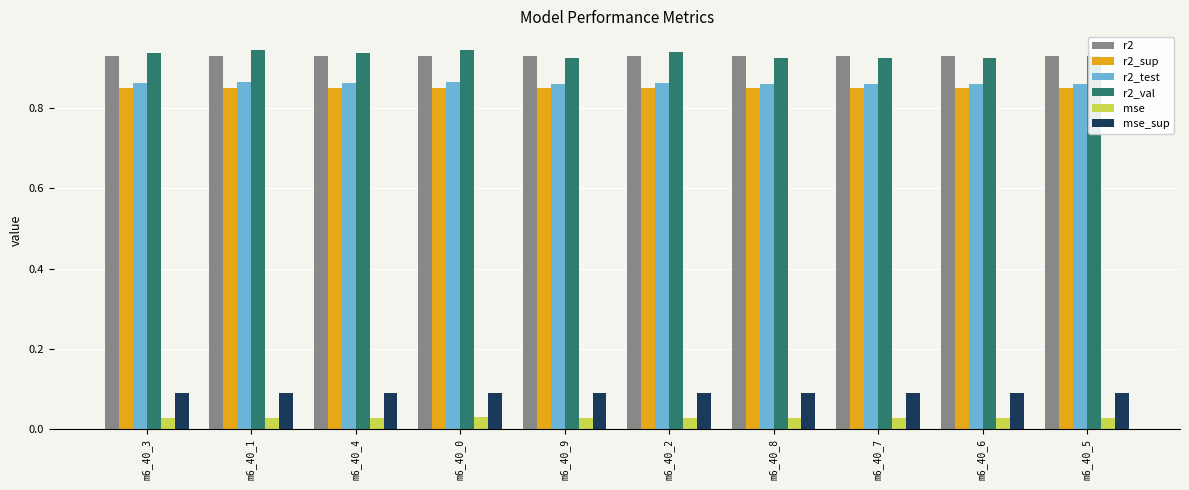

Which series has the largest range (max minus min)?

r2_val